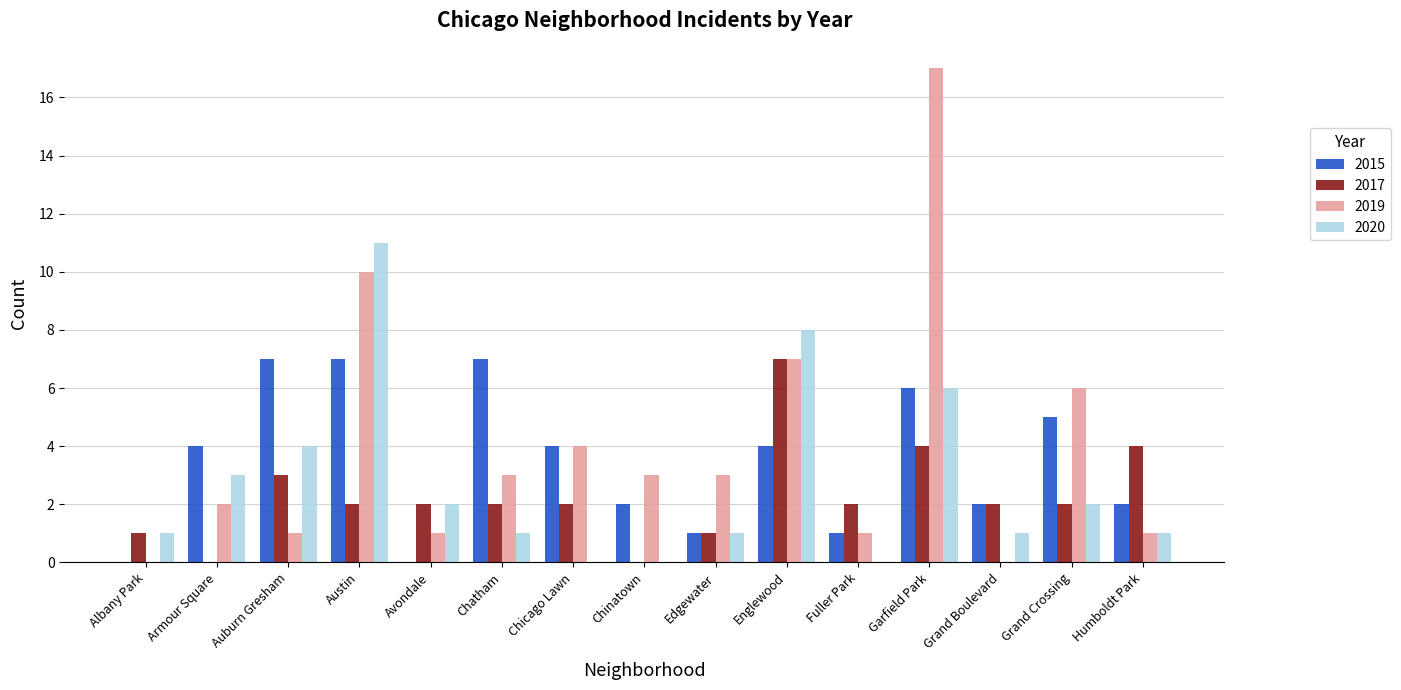

What is the maximum value for 2019?

17